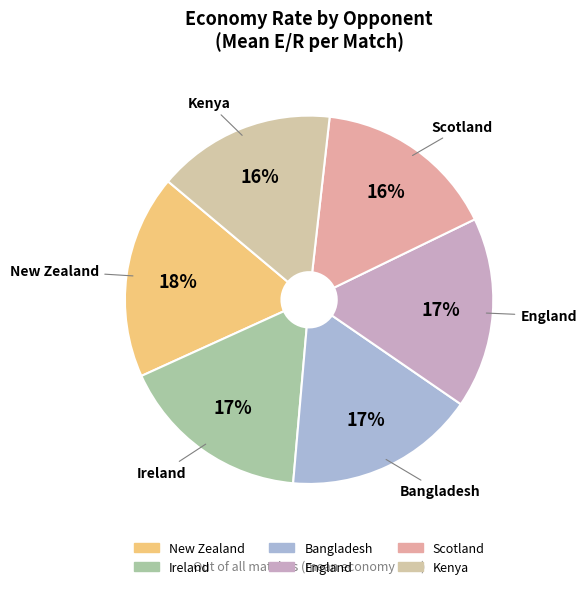

How many slices are in this pie chart?

6